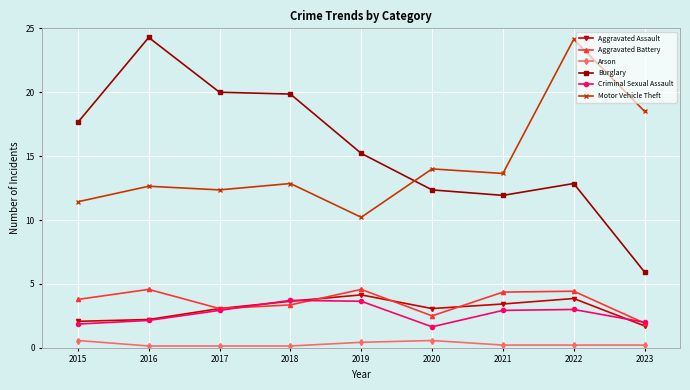

What is the value of the Motor Vehicle Theft point at the 2nd from the left?

12.6